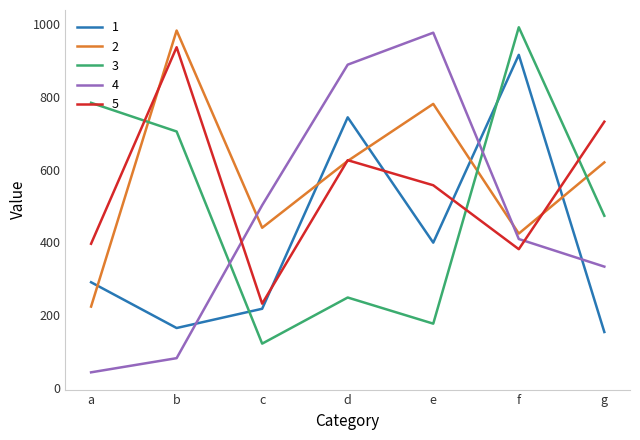

How many interior local valleys does the 3 series have?

2